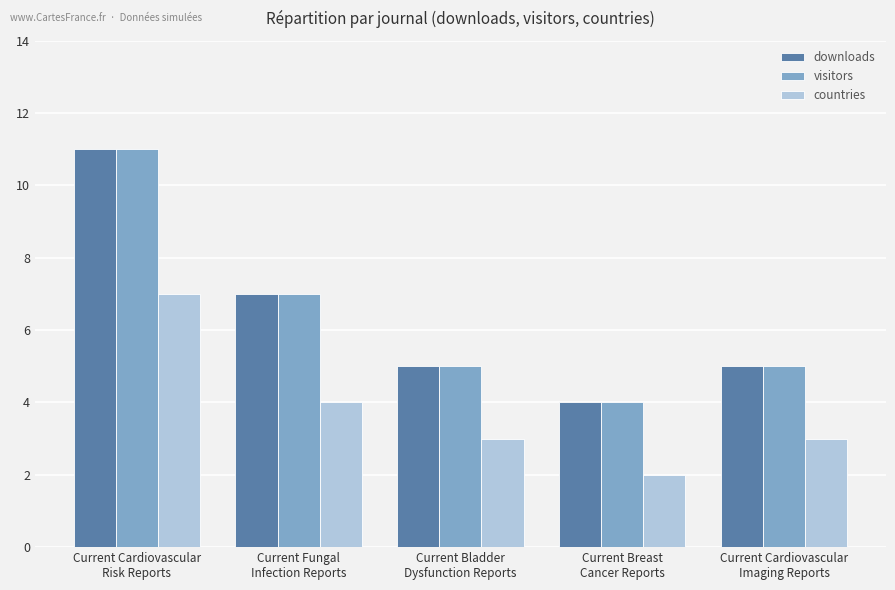

True or false: countries has a value of 3 at Current Cardiovascular
Imaging Reports.

True